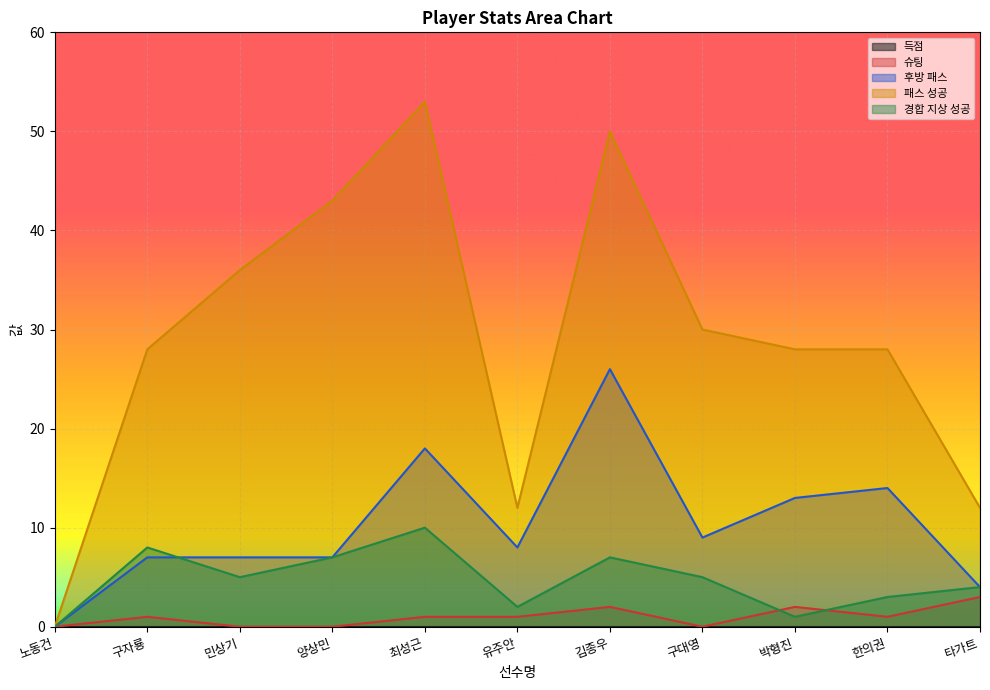

Which category has the highest value across all series?

최성근